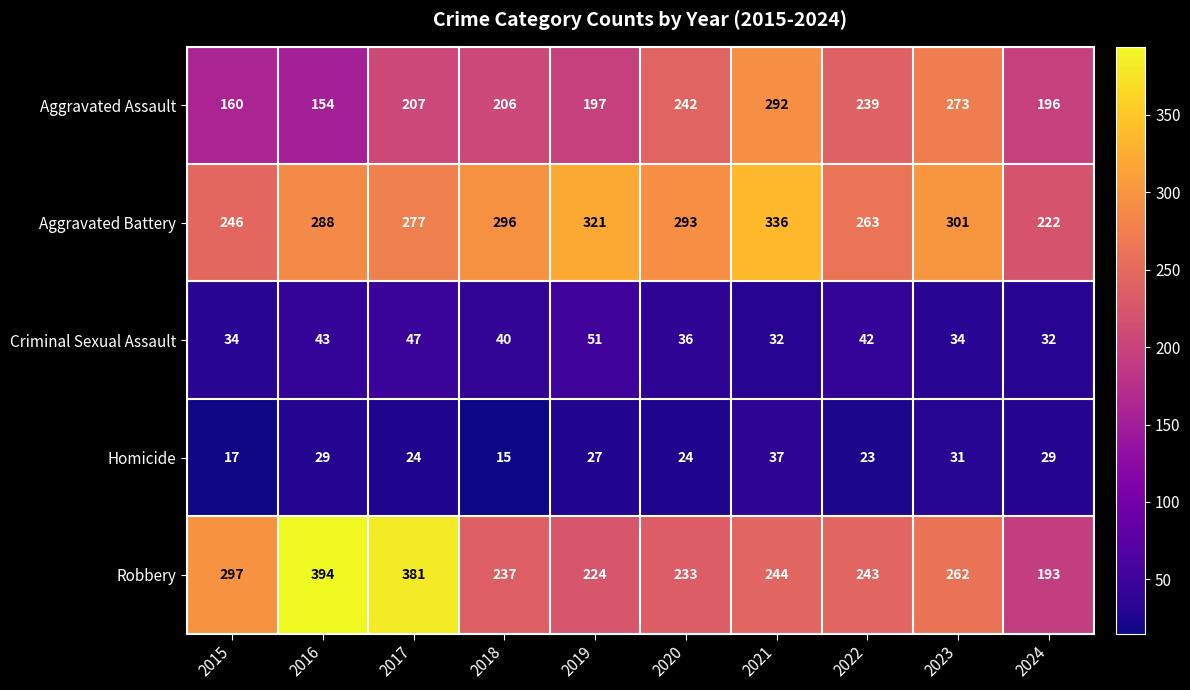

Rank the series at 2023 from highest to lowest value.

Aggravated Battery, Aggravated Assault, Robbery, Criminal Sexual Assault, Homicide